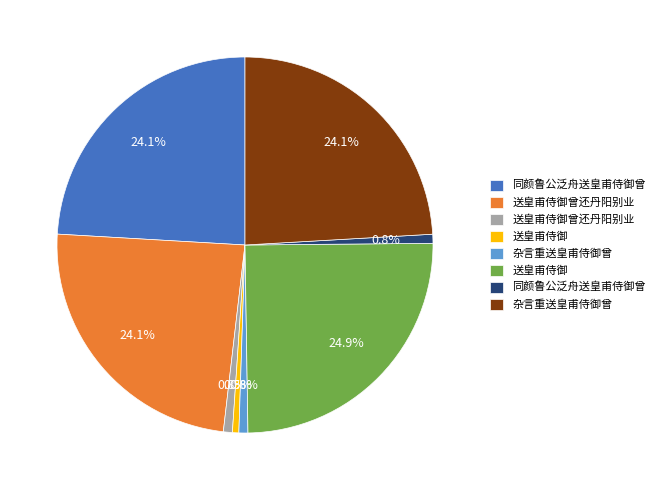

Does any single category account for the majority?

No